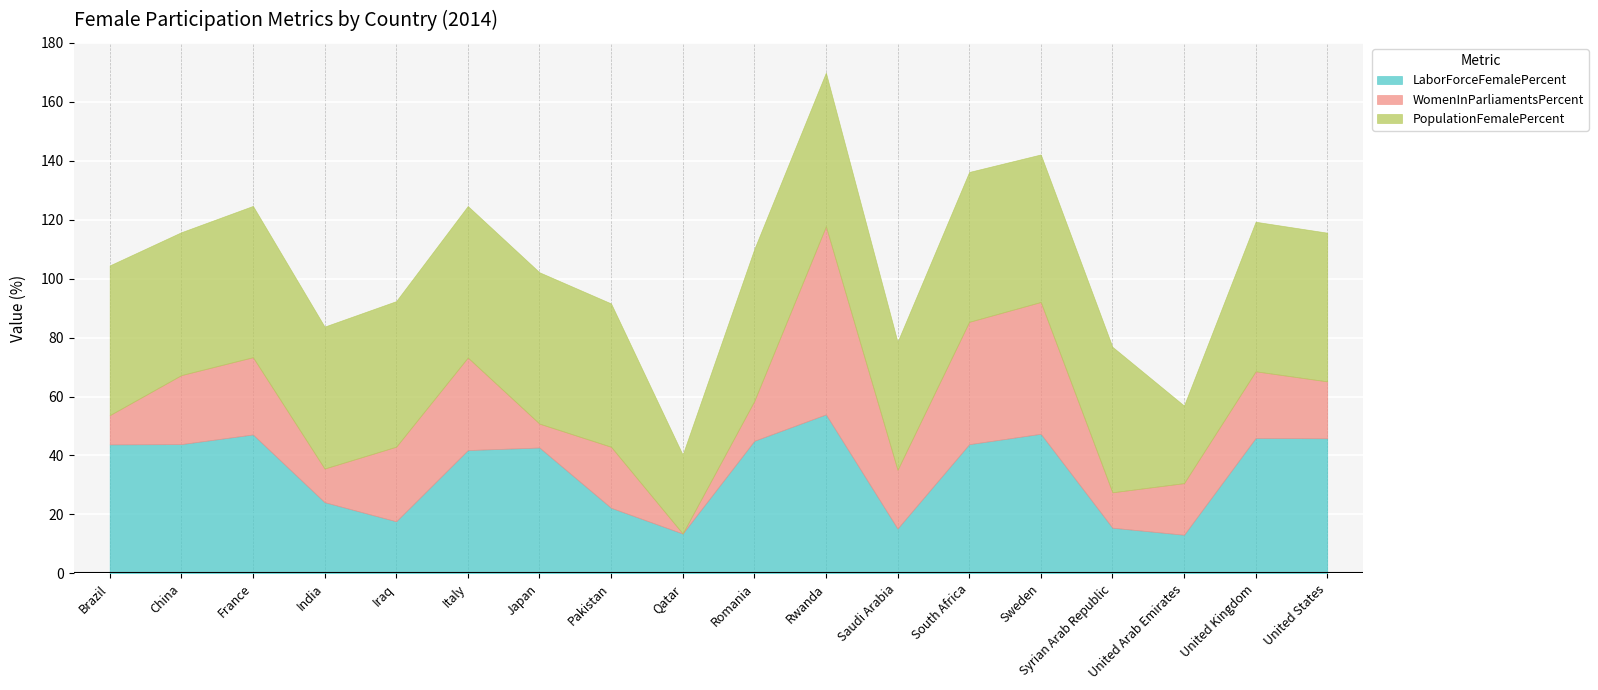

At which label does LaborForceFemalePercent reach its minimum?

United Arab Emirates